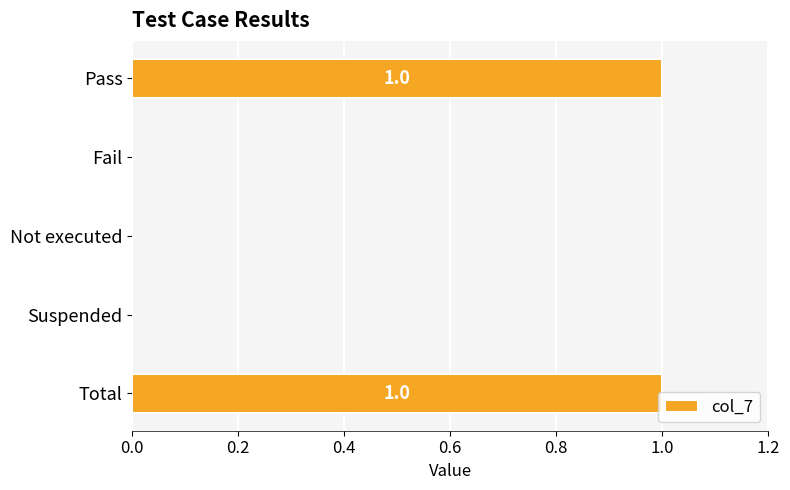

Between Pass and Not executed, which is larger?

Pass